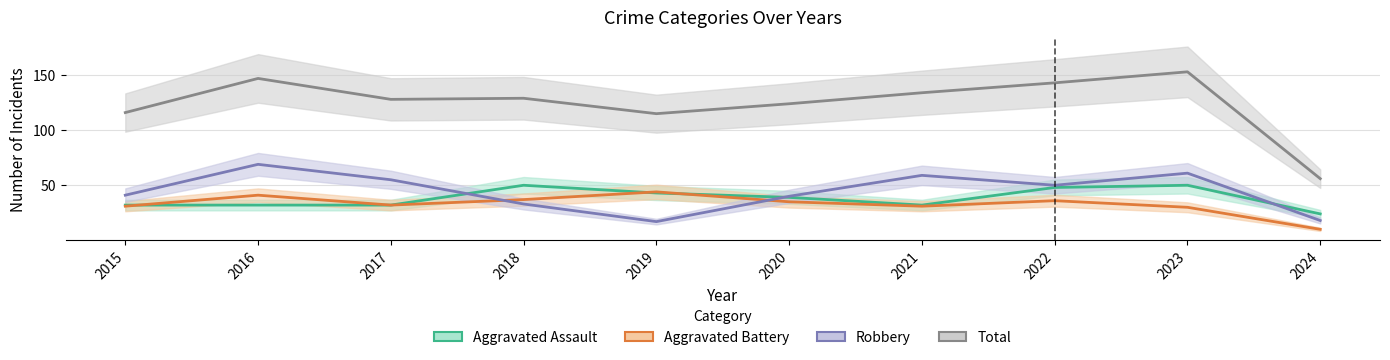

What is the minimum value shown in the chart?

10